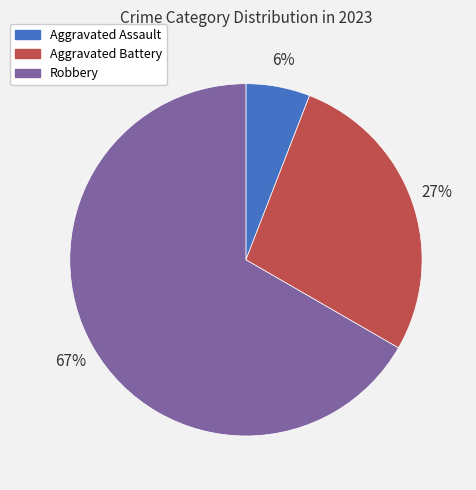

Is it true that Aggravated Battery is 27% of the pie?

True